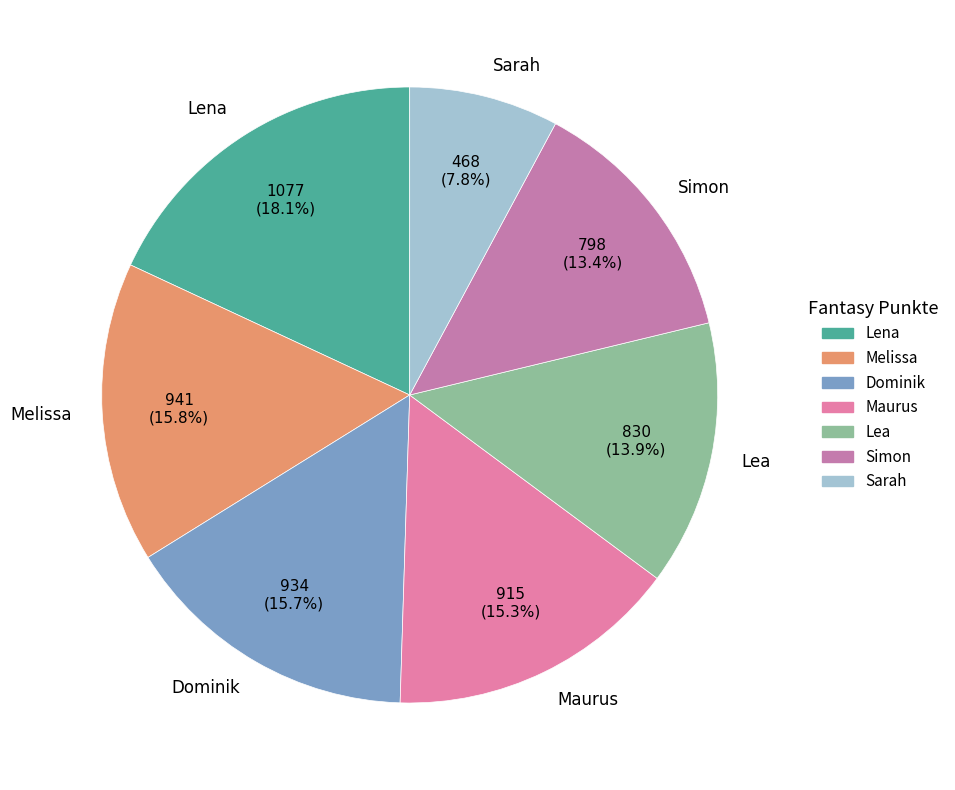

To the nearest percent, what is the difference between the Sarah and Lea slice percentages?

6%